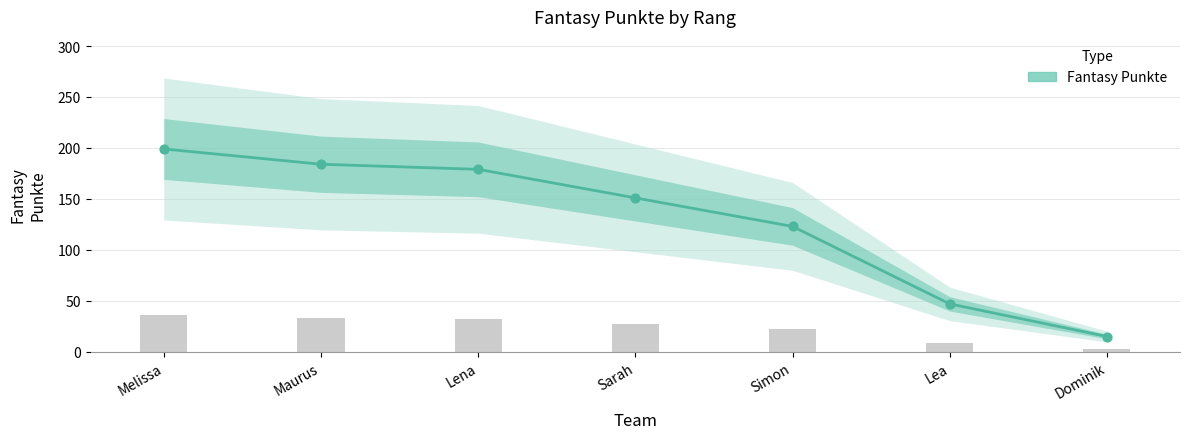

Approximately how many times larger is the value at Sarah compared to Dominik?

10.1